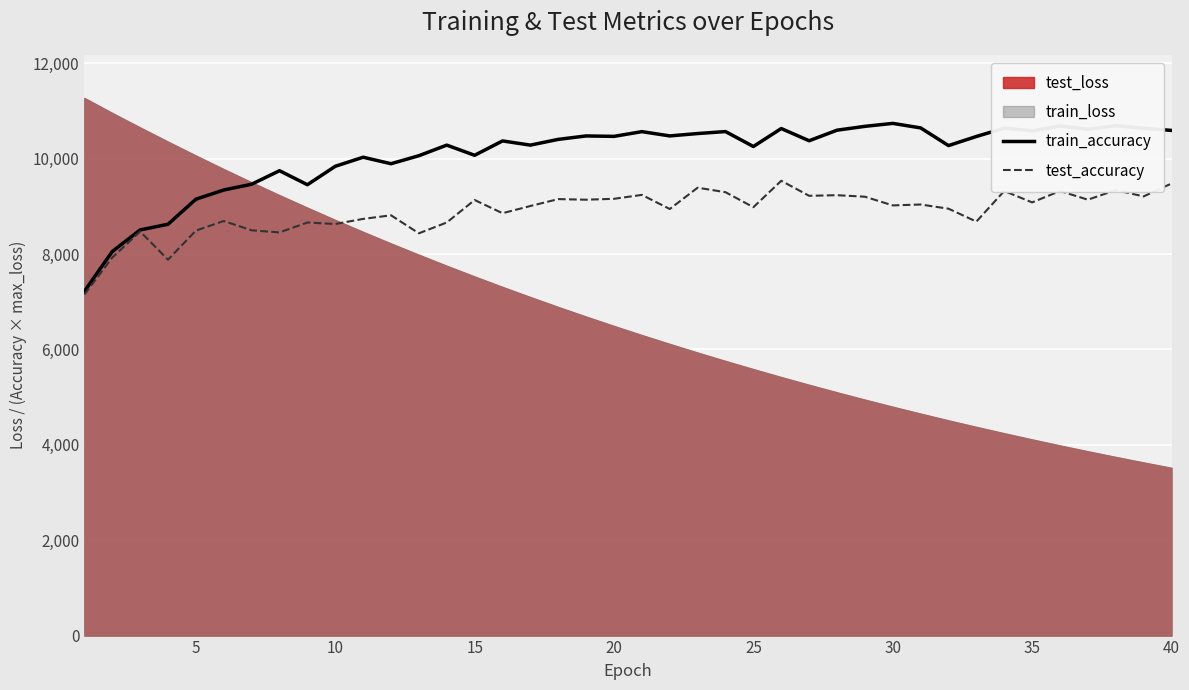

What is the maximum value for test_accuracy?

9536.3